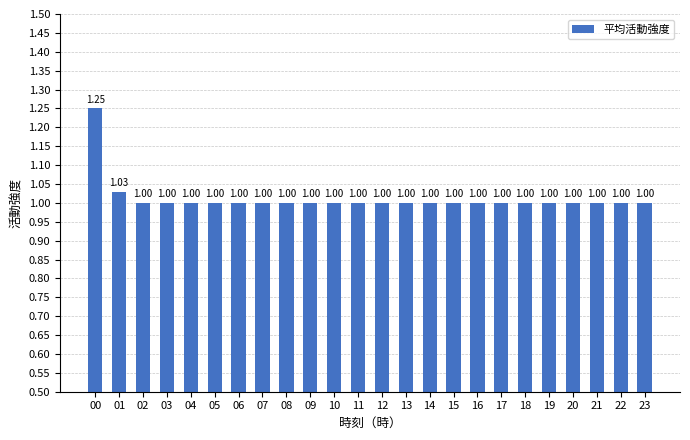

What is the value of the 7th bar from the left?

1.0